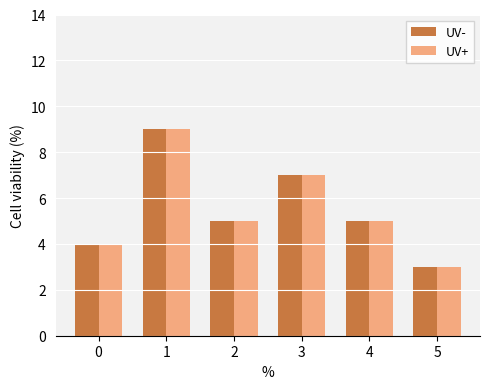

Is the value of UV+ at 0 greater than the value of UV- at 3?

No